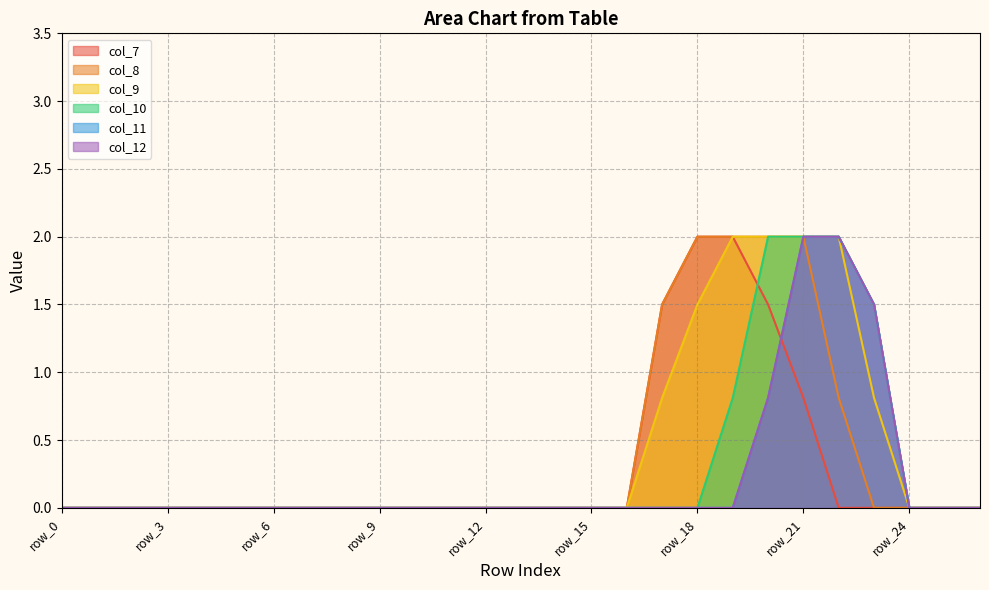

Rank the series at row_15 from highest to lowest value.

col_7, col_8, col_9, col_10, col_11, col_12